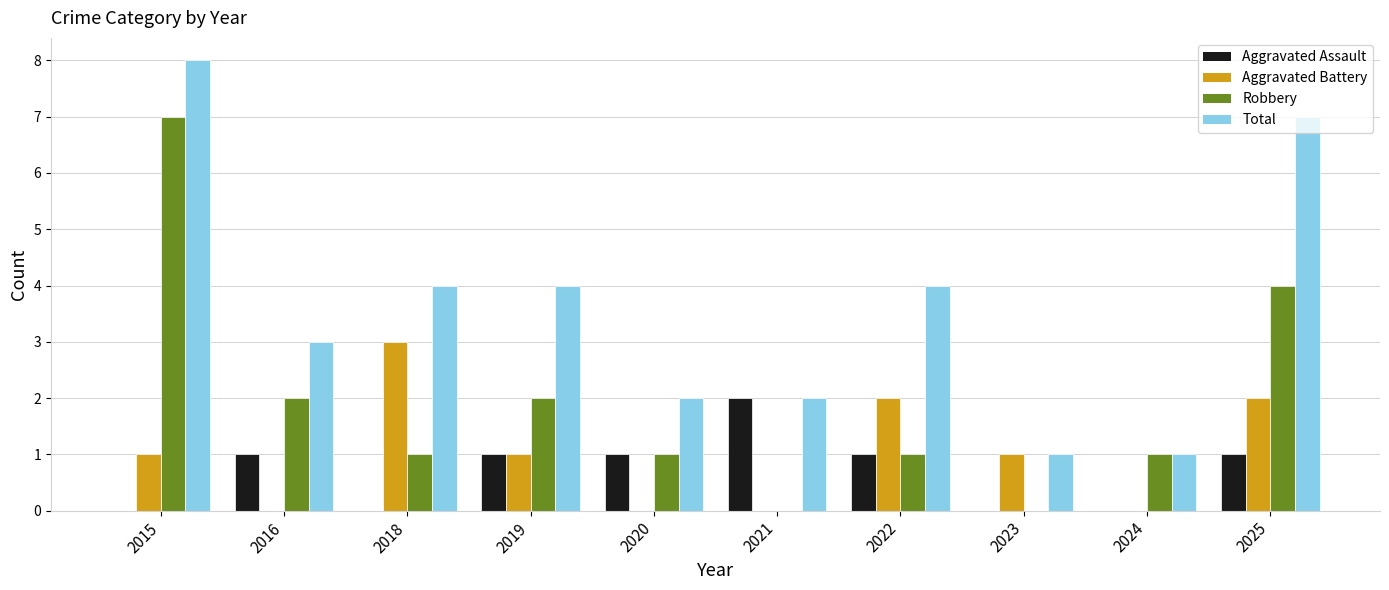

The Robbery series shows 5 at 2025. True or false?

False